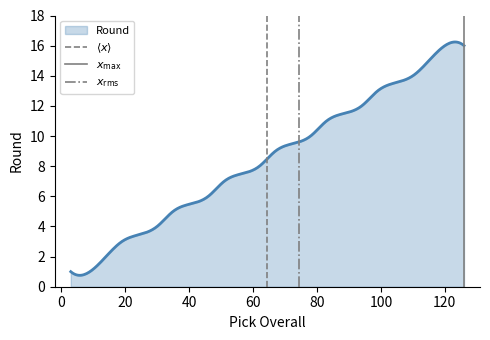

What is the lowest value of the Round series?

0.8